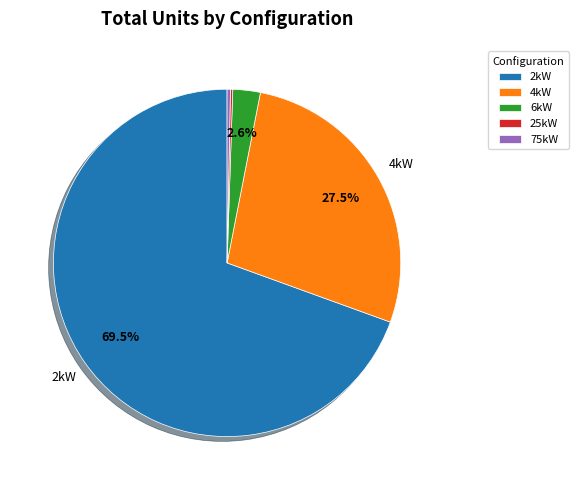

Between 75kW and 4kW, which is larger?

4kW